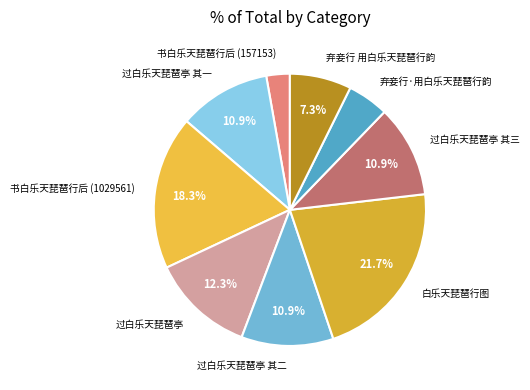

Is there any slice that represents more than half of the pie?

No